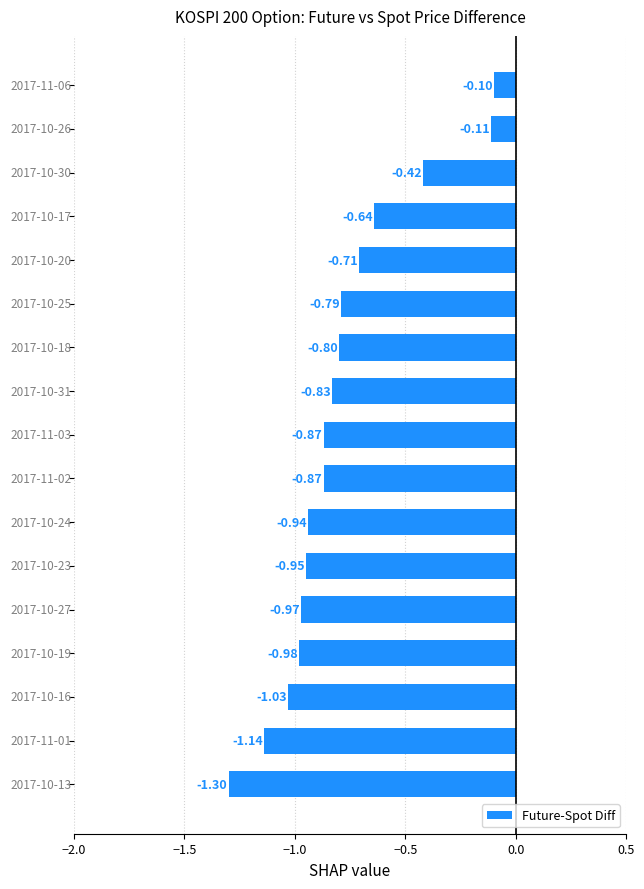

What is the difference between the second highest and second lowest values?

1.0